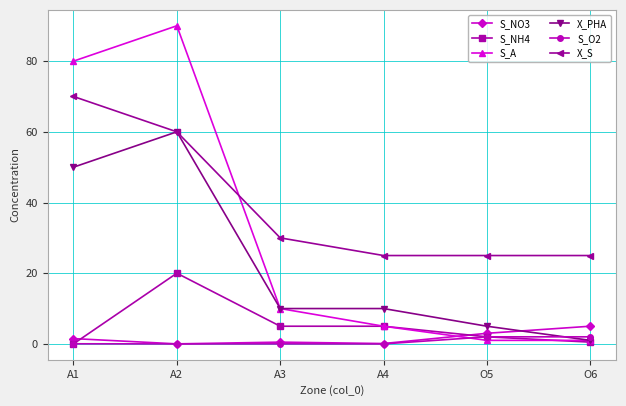

At which label does X_S first exceed 30?

A1